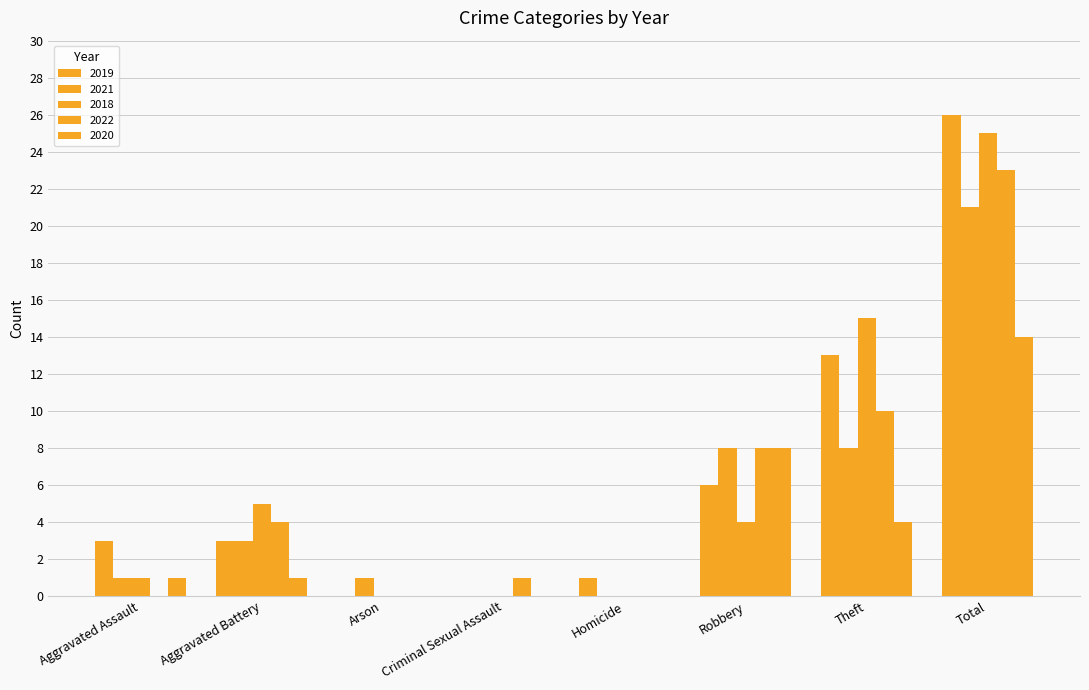

True or false: 2020 has a value of 3 at Theft.

False